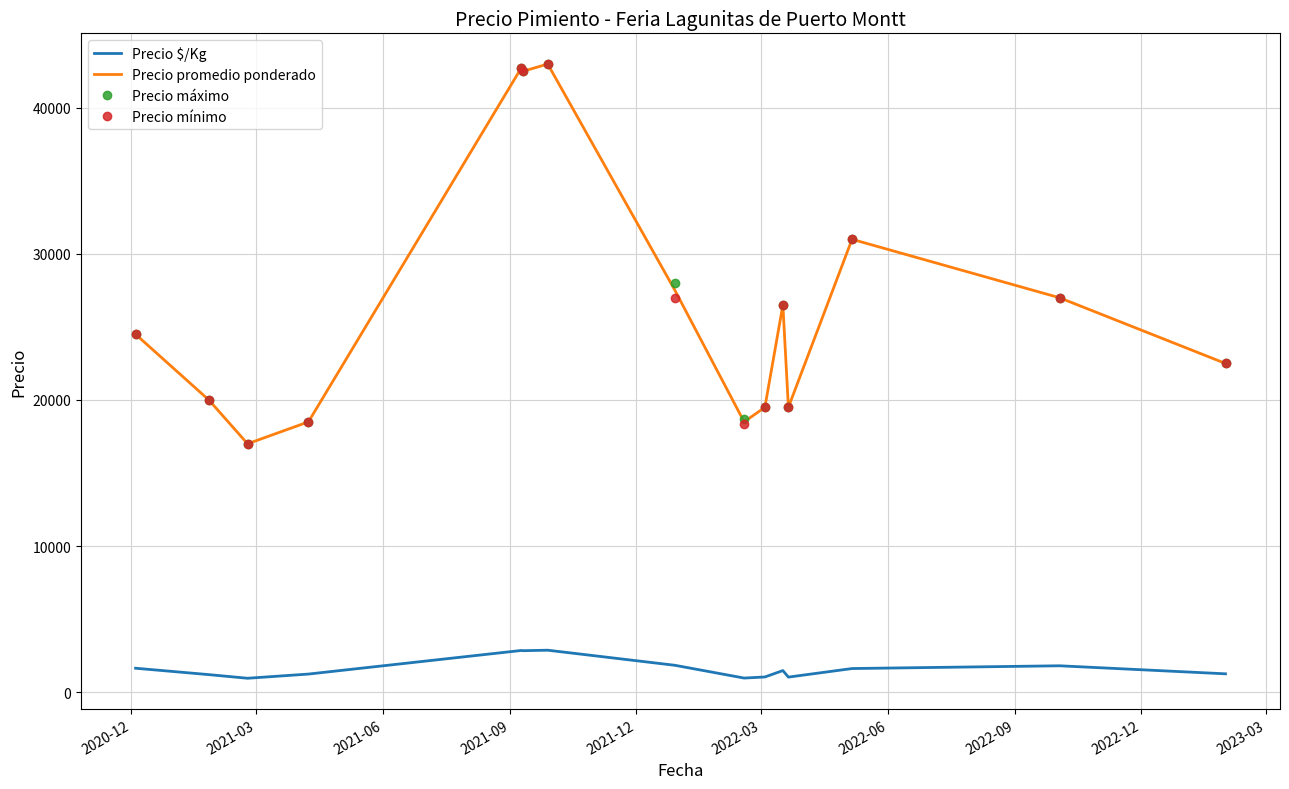

What is the highest value of the Precio mínimo series?

43000.0